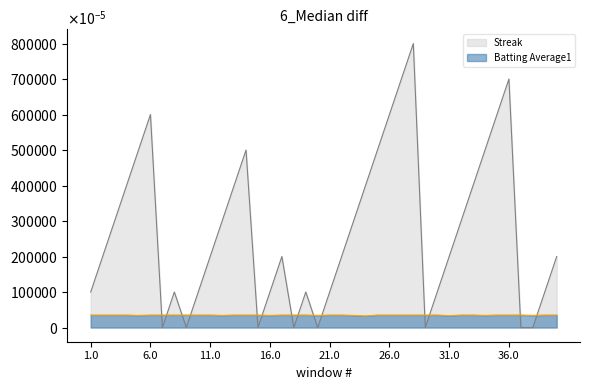

How many interior local peaks does the Streak series have?

7